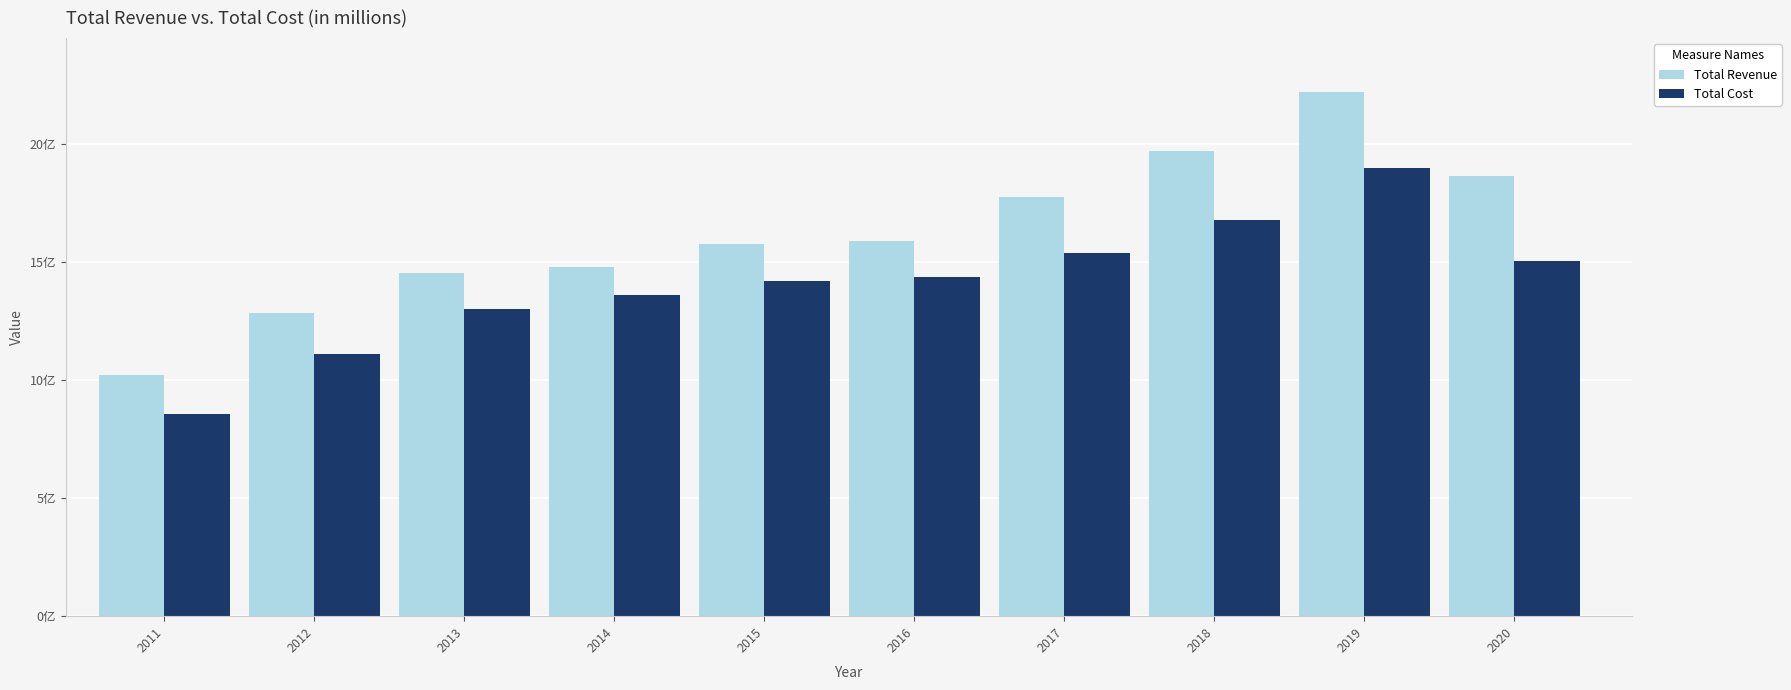

What is the sum of the Total Cost values at 2016 and 2017?

29.8